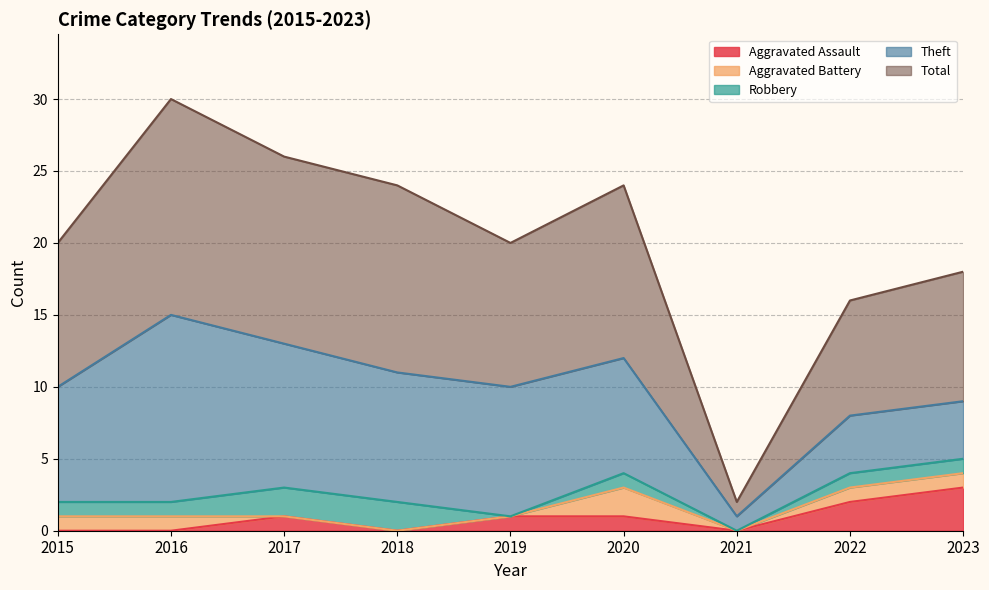

What are all the series names shown in the legend?

Aggravated Assault, Aggravated Battery, Robbery, Theft, Total